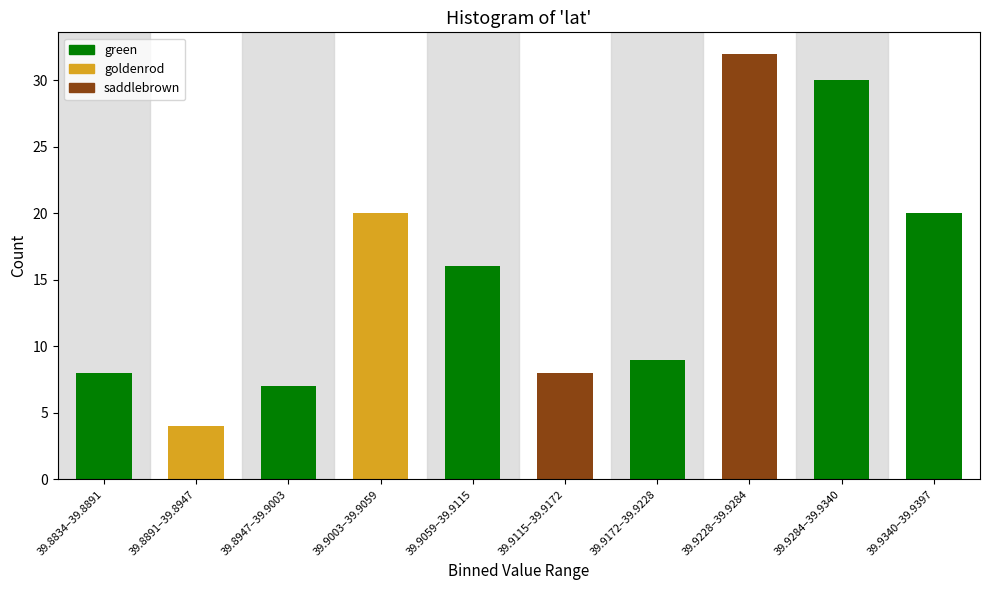

Reading left to right, transcribe all the data shown in this chart.

8	4	7	20	16	8	9	32	30	20